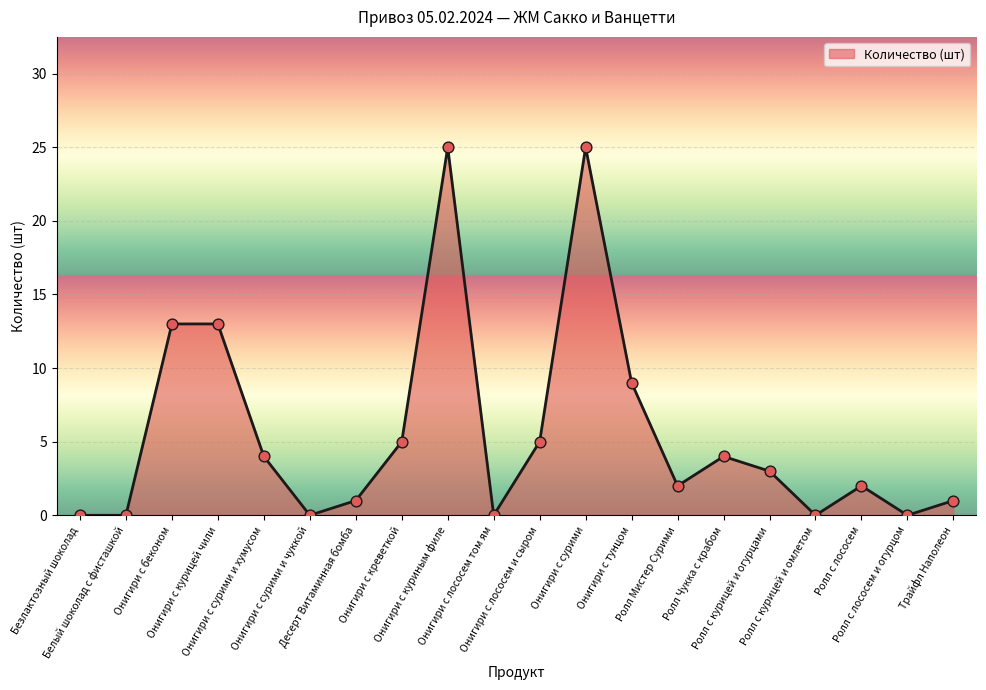

Approximately how many times larger is the value at Онигири с сурими compared to Онигири с беконом?

1.9